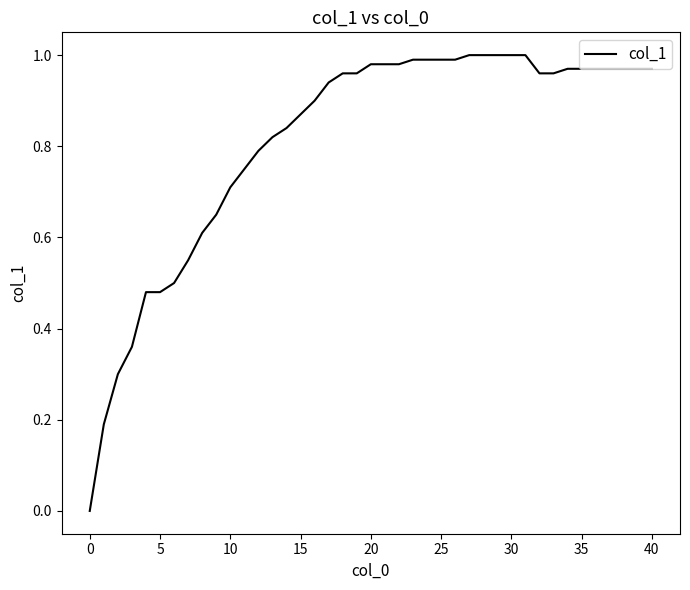

Count the number of values greater than 0.

39